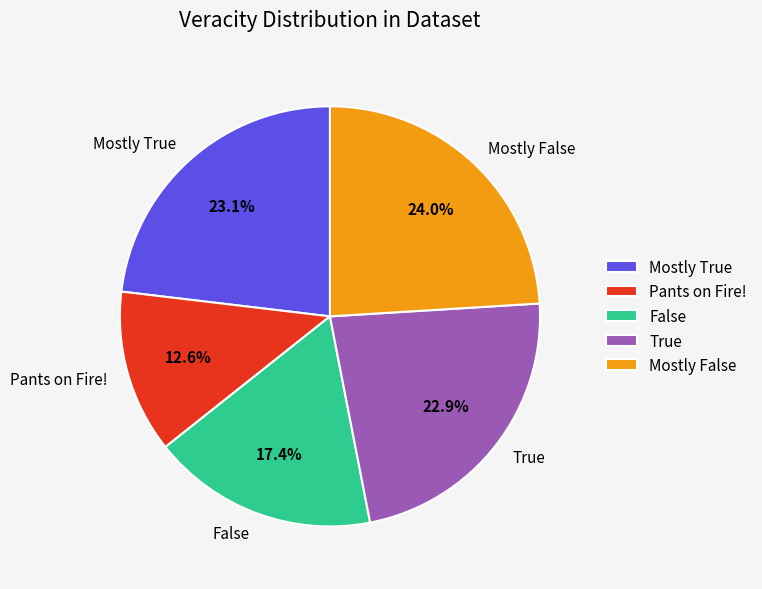

Does True represent more than half of the total?

No